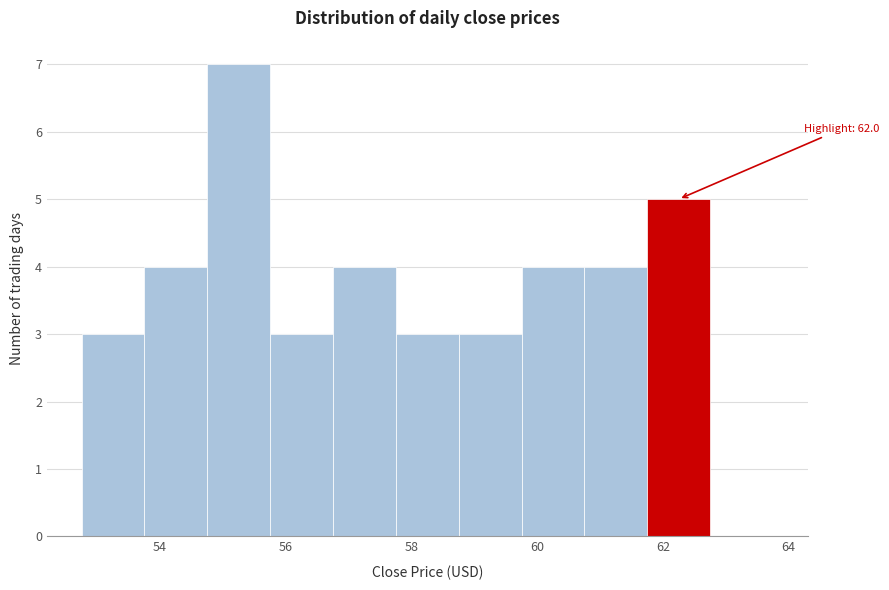

Which range on the x-axis has the tallest bar?

54.75 to 55.75